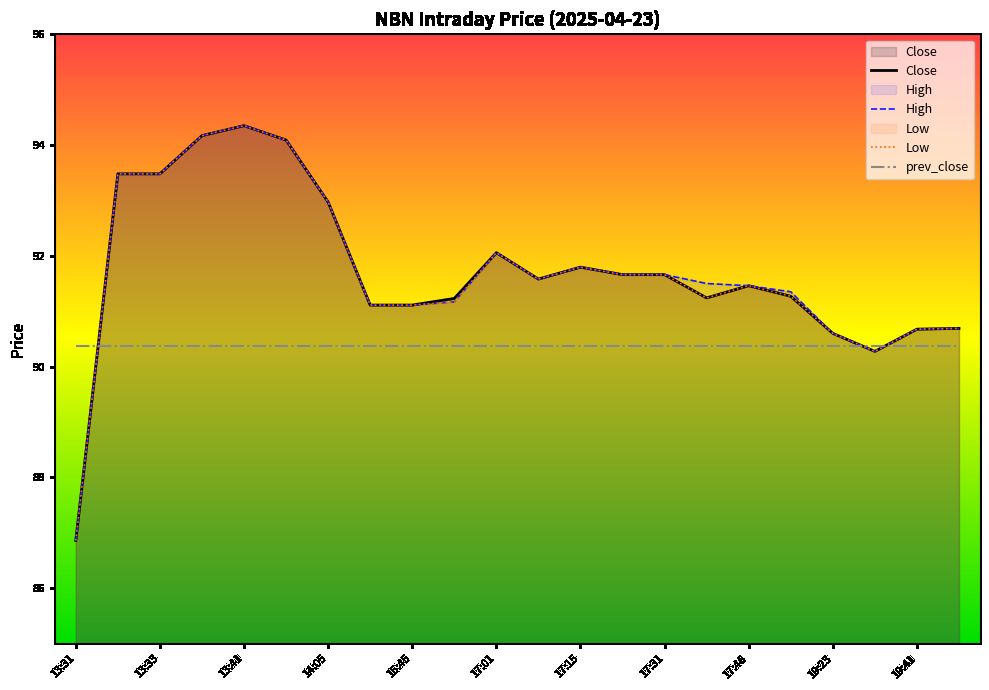

At which label does Close reach its minimum?

13:31